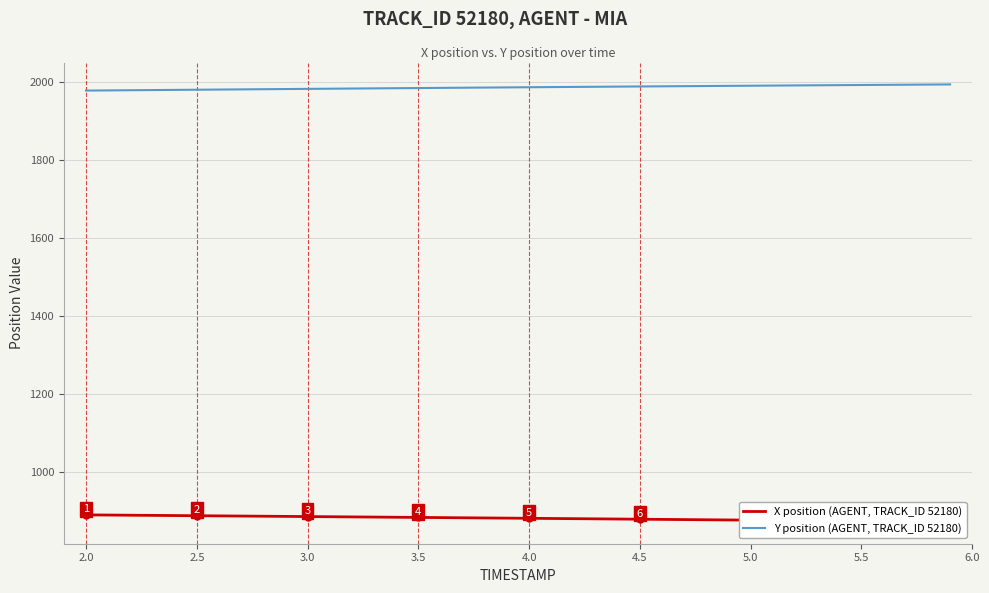

True or false: Y position (AGENT, TRACK_ID 52180) has more than 1 points higher than both neighbors.

False